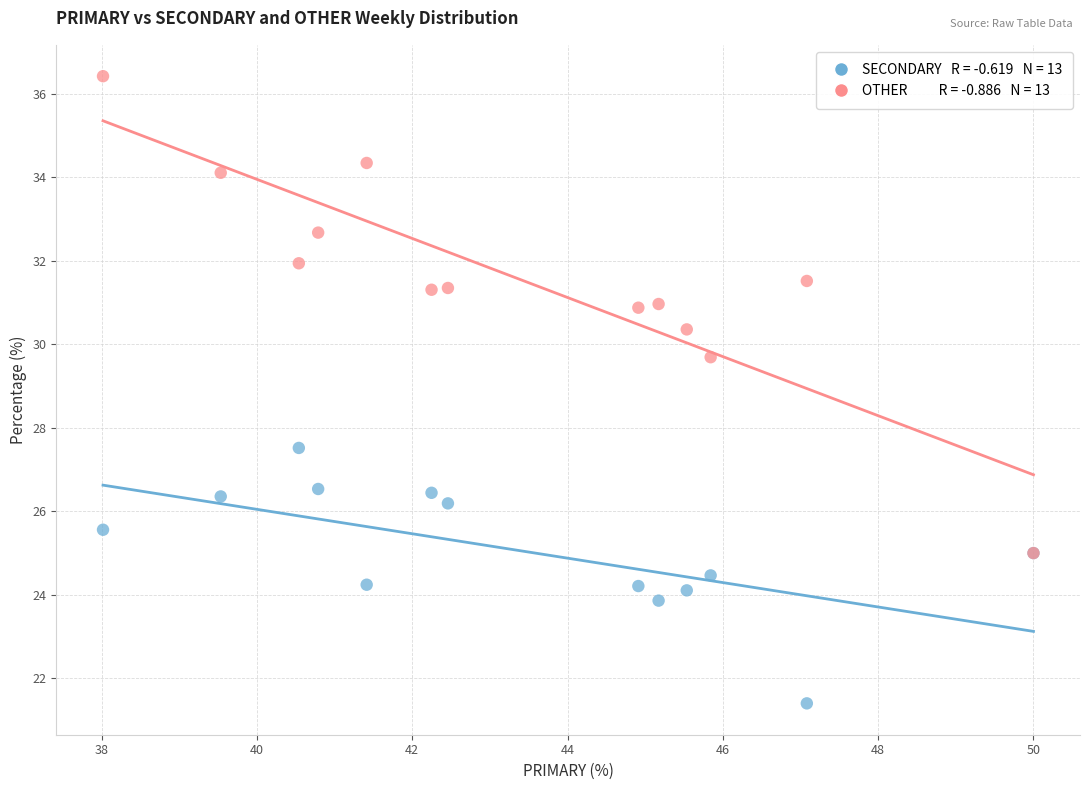

Across all series, what Y value is closest to 28?

27.5